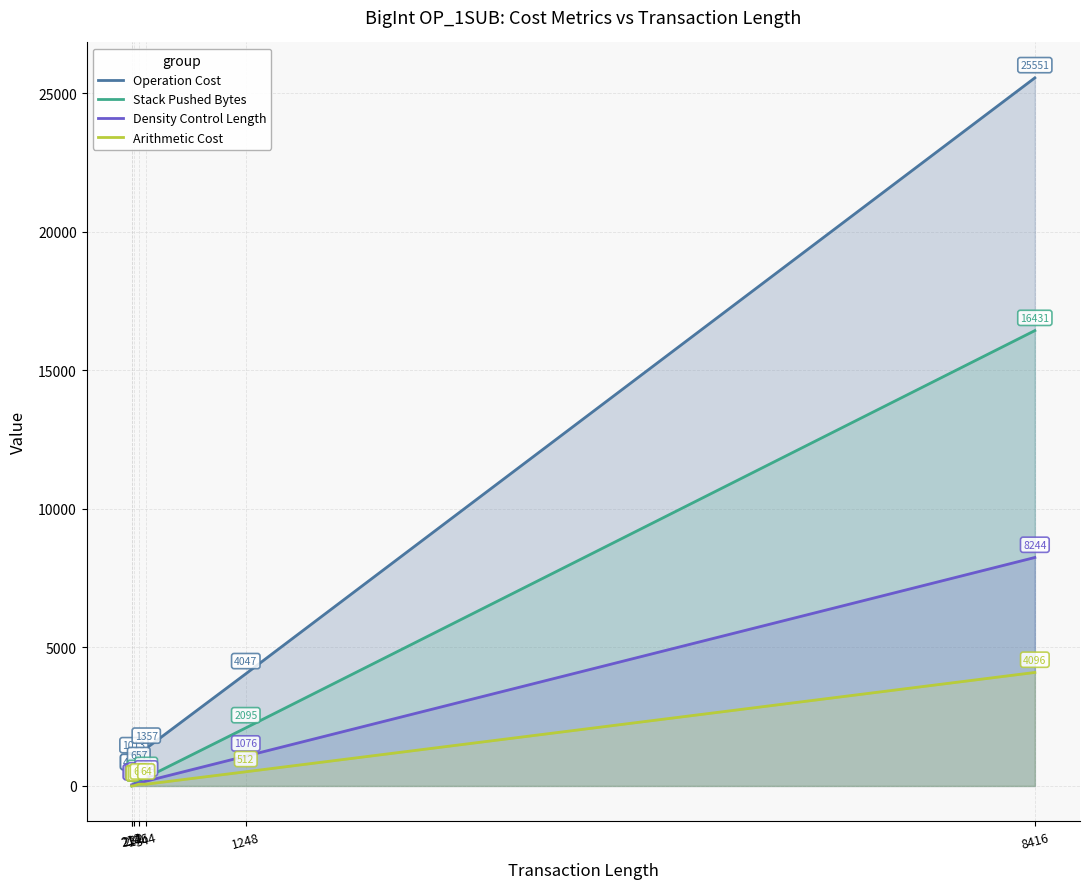

Which series has the largest range (max minus min)?

Operation Cost